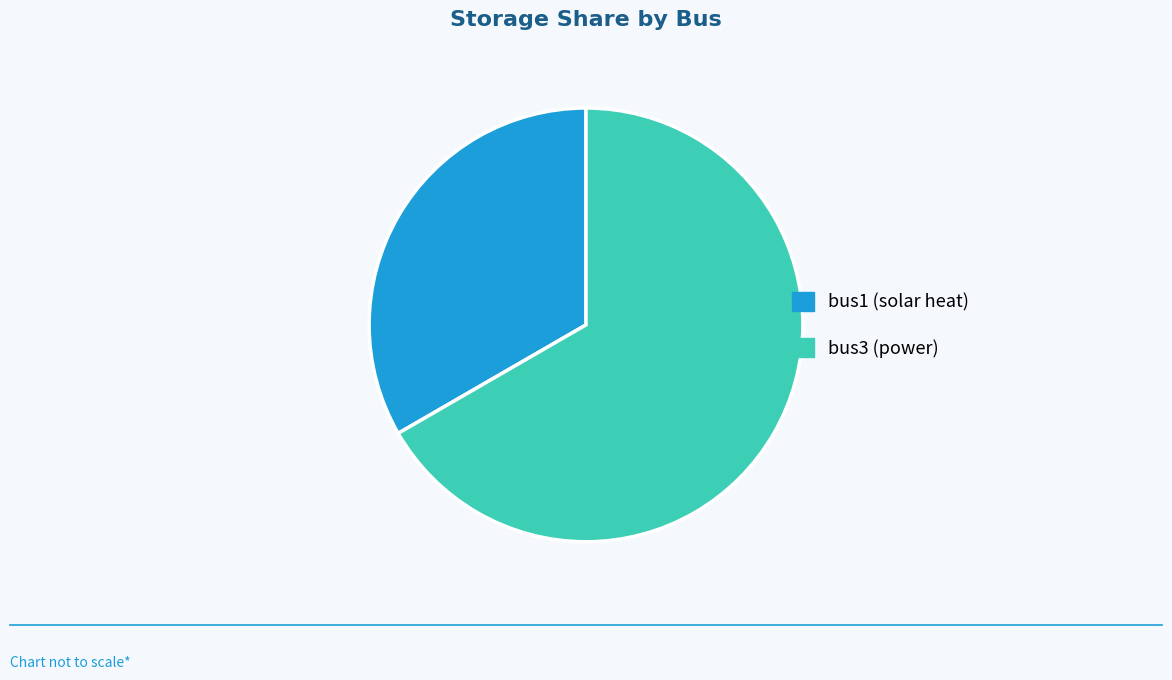

Does any single category account for the majority?

Yes